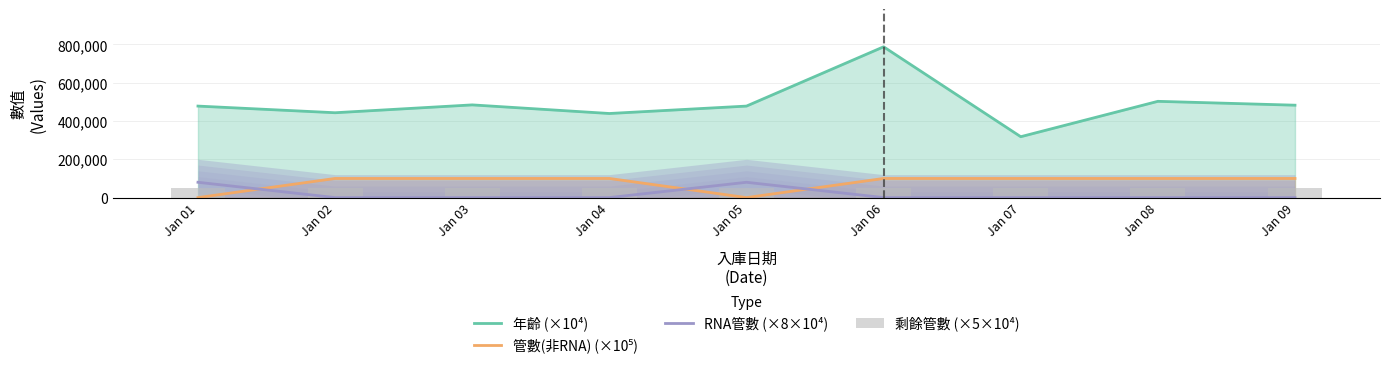

How many positive values does the 管數(非RNA) (×10⁵) series have?

7